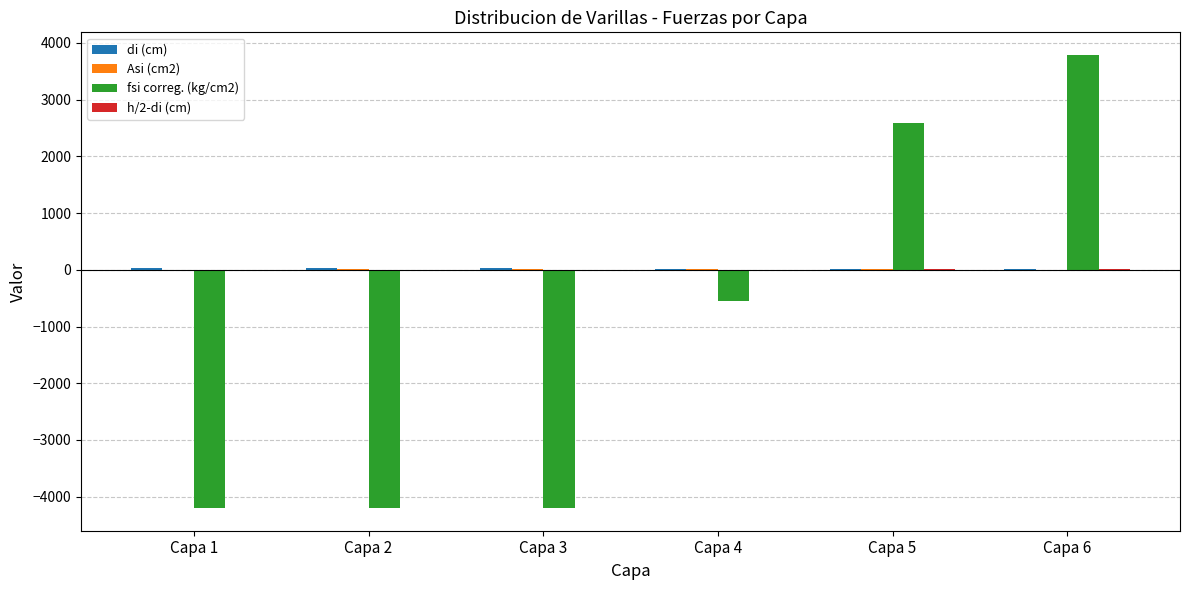

At which category is the sum across all series the highest?

Capa 6